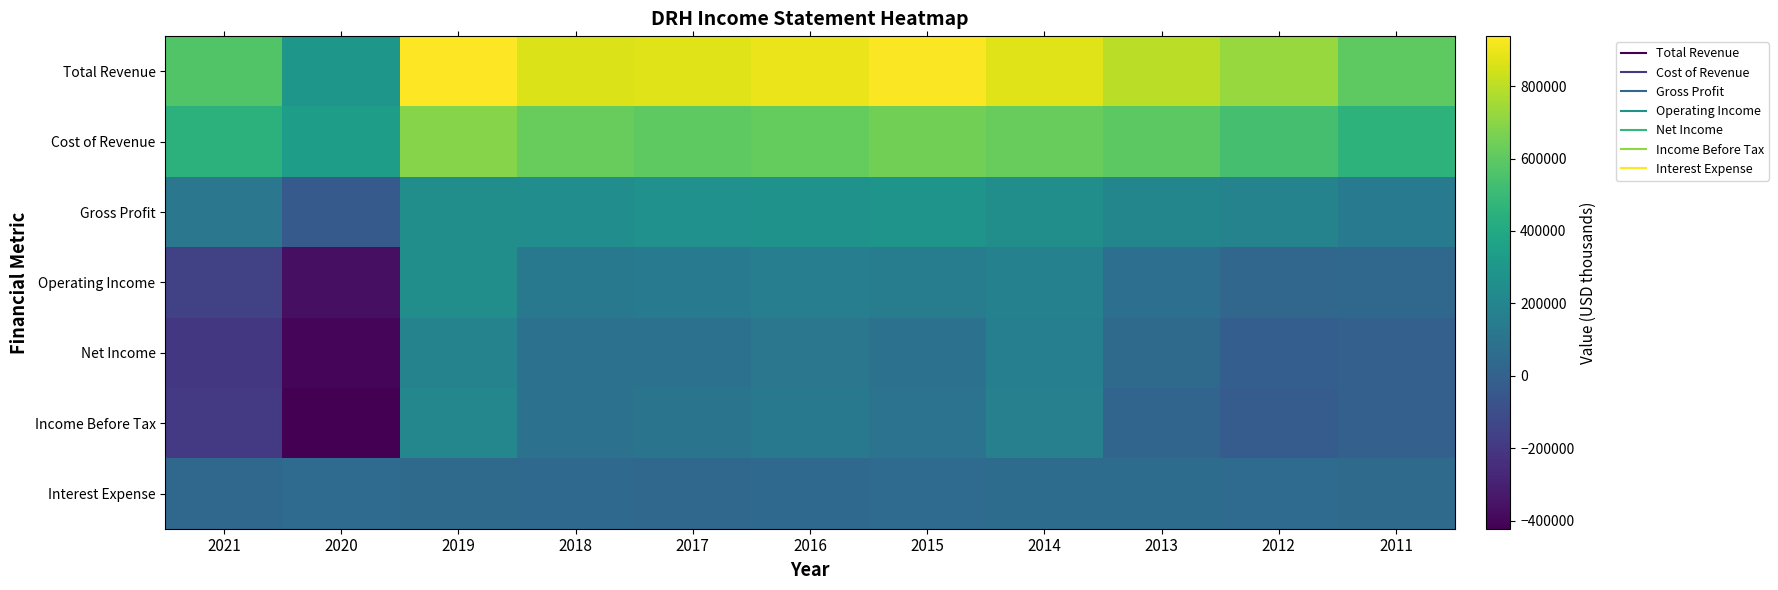

At 2014, list the series in order from largest to smallest.

Total Revenue, Cost of Revenue, Gross Profit, Operating Income, Income Before Tax, Net Income, Interest Expense